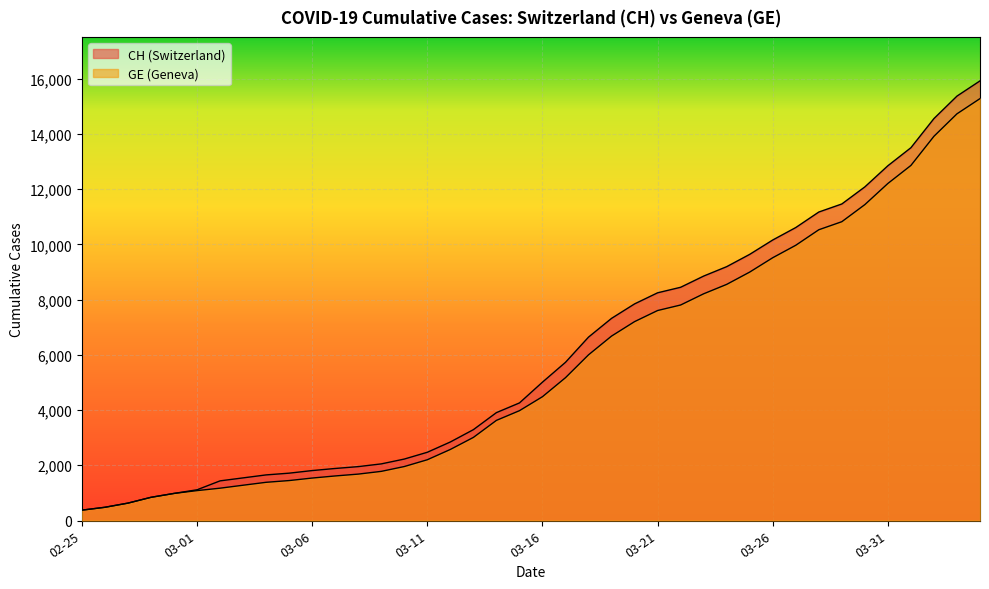

List the series in order of their peak value, lowest first.

GE, CH